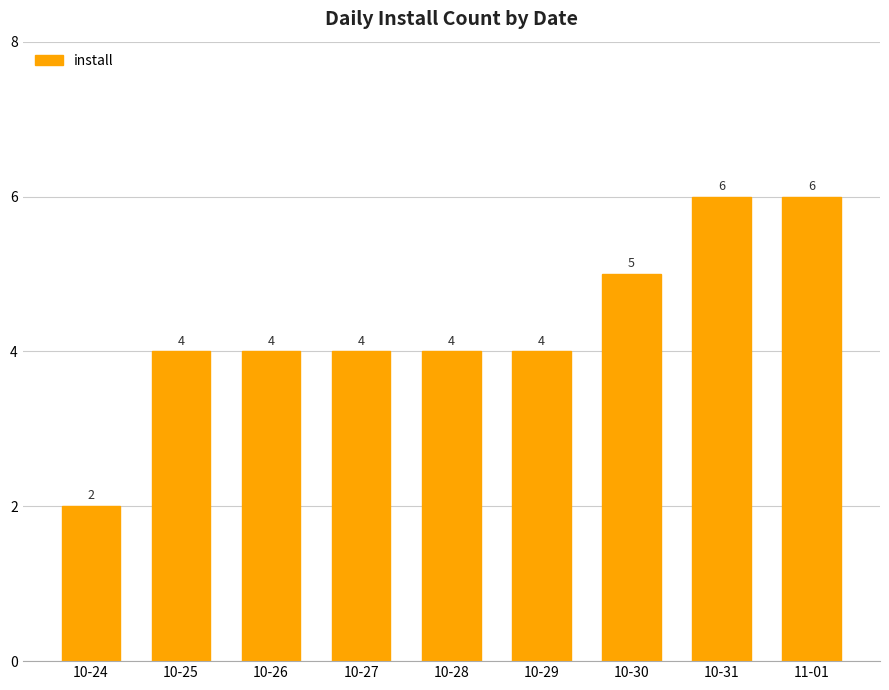

How many values are below 4?

1